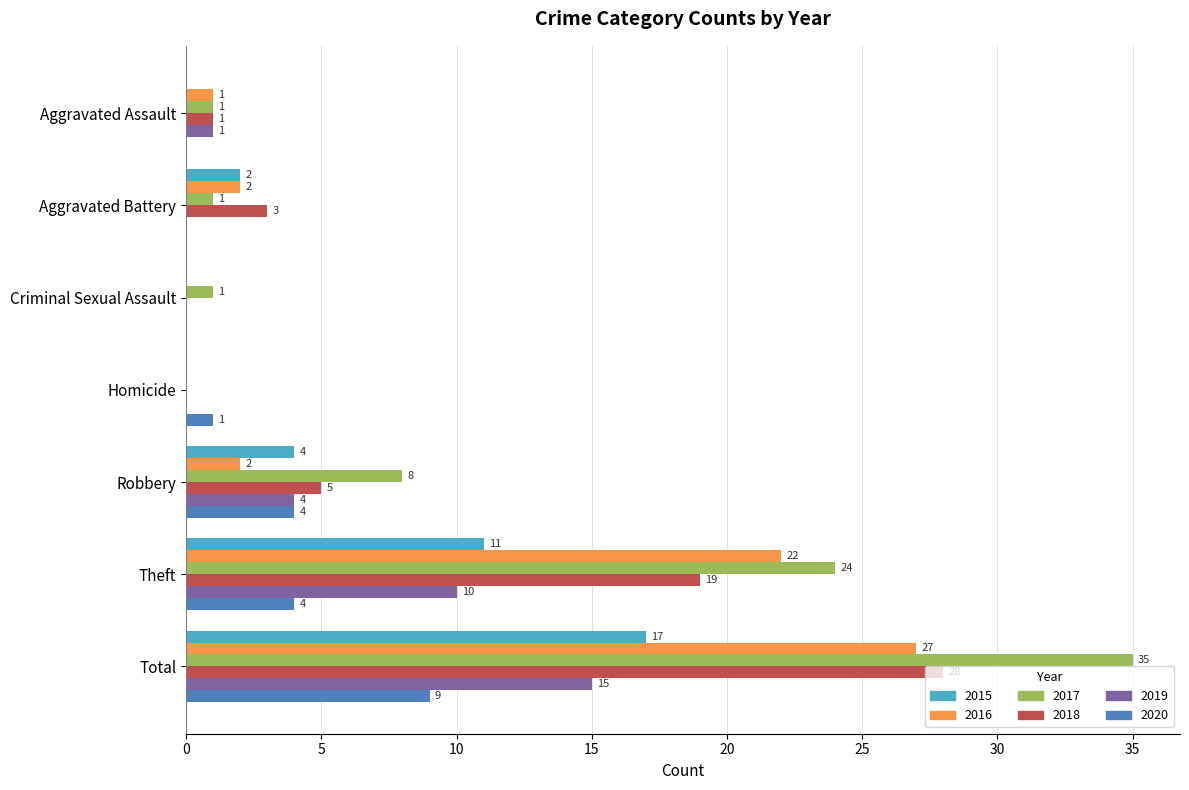

Which series has the largest total across all categories?

2017